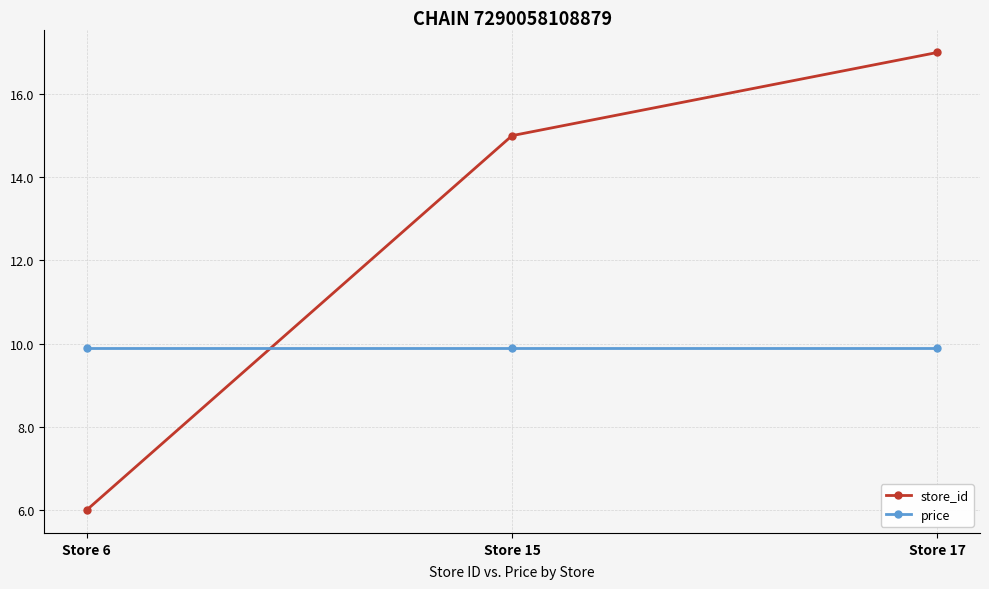

What is the value of the price point at the 2nd from the left?

9.9